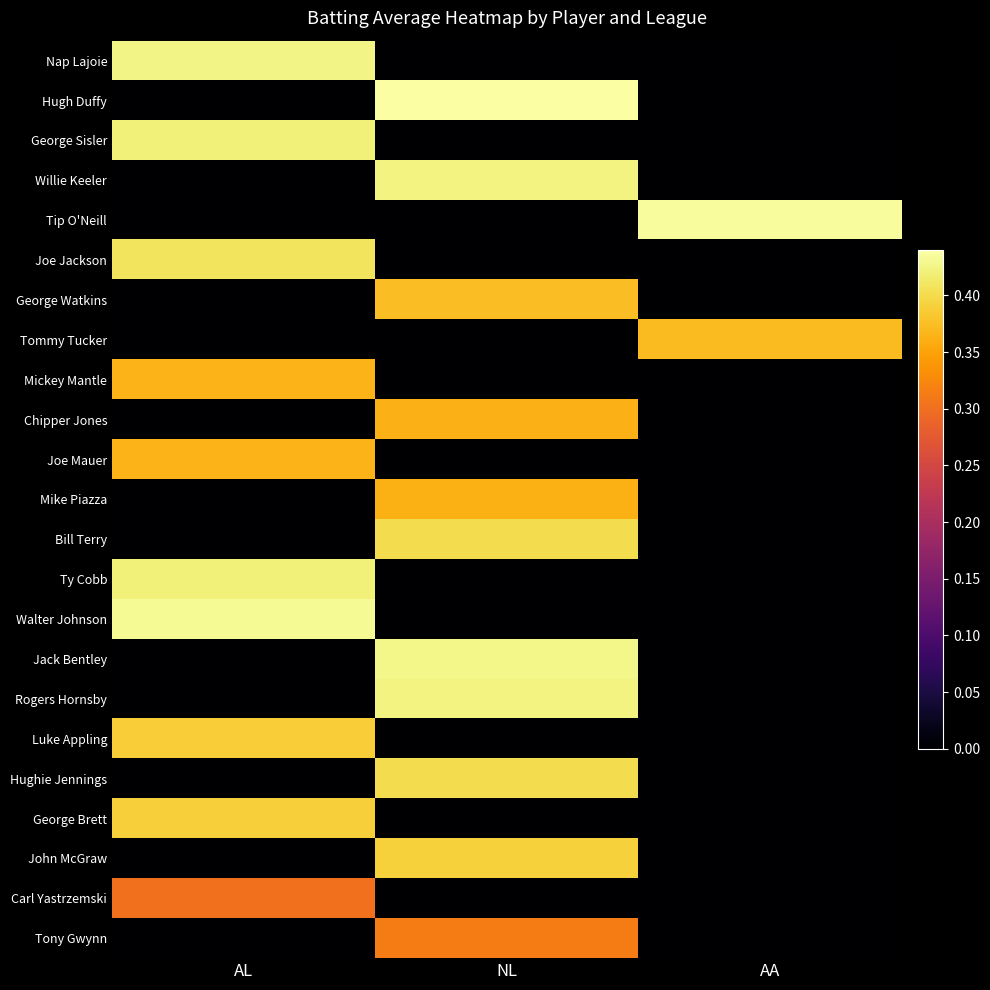

What is the total value across all series at AA?

0.8